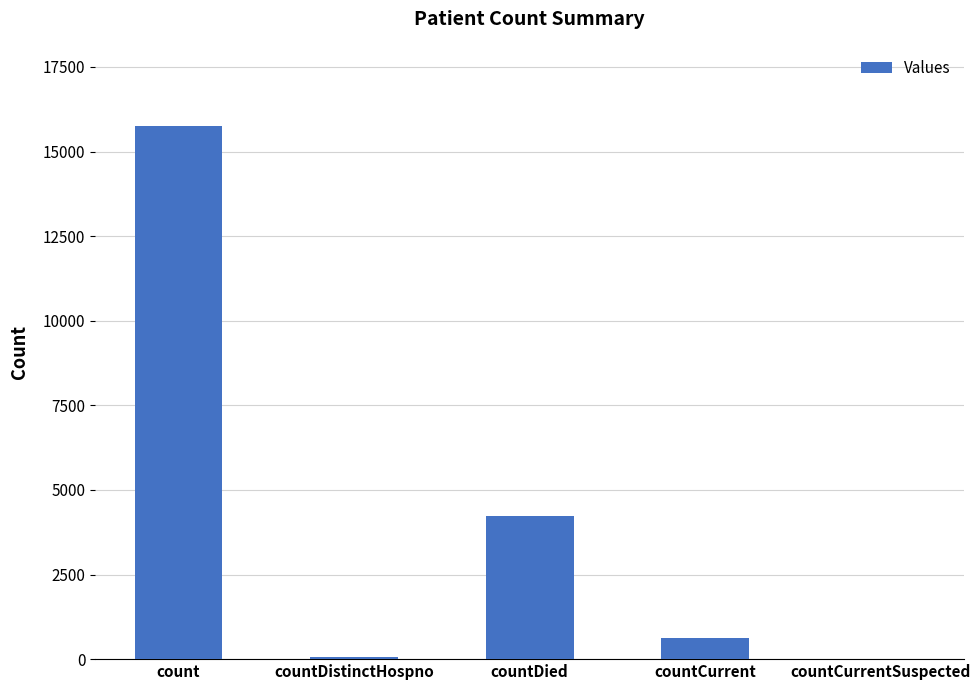

What is the maximum value shown in the chart?

15759